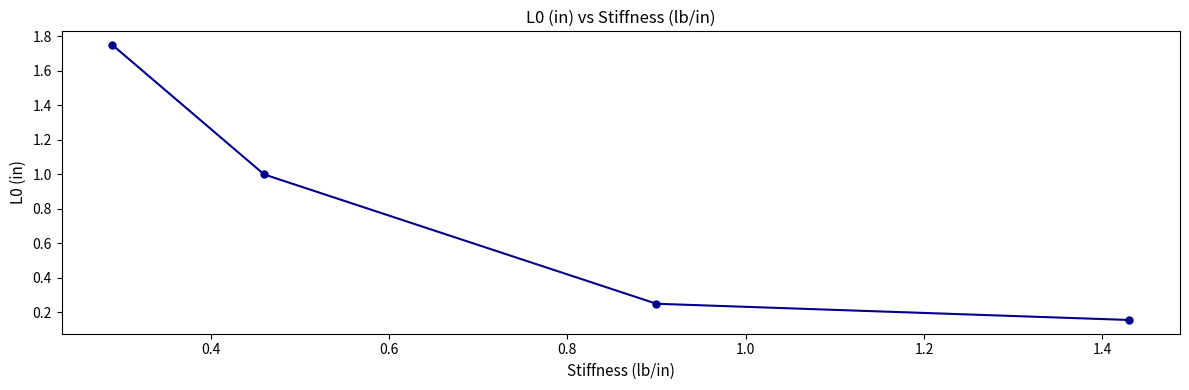

What is the value of the 2nd point from the left?

1.0